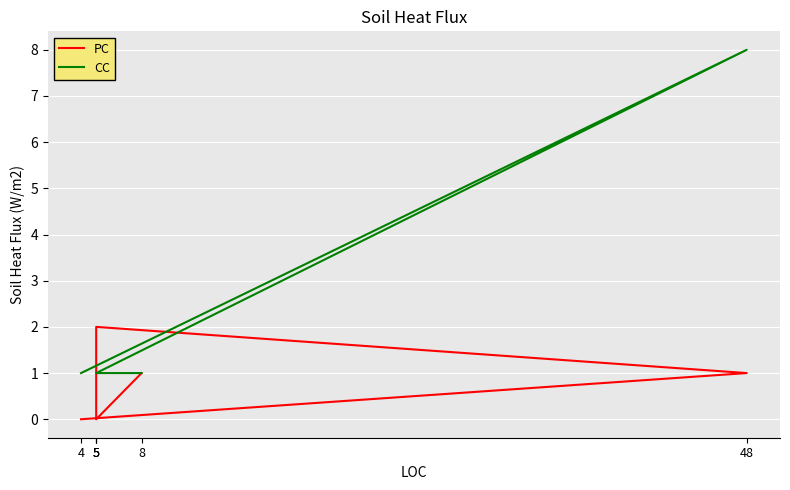

Rank the series by their average value, from lowest to highest.

PC, CC